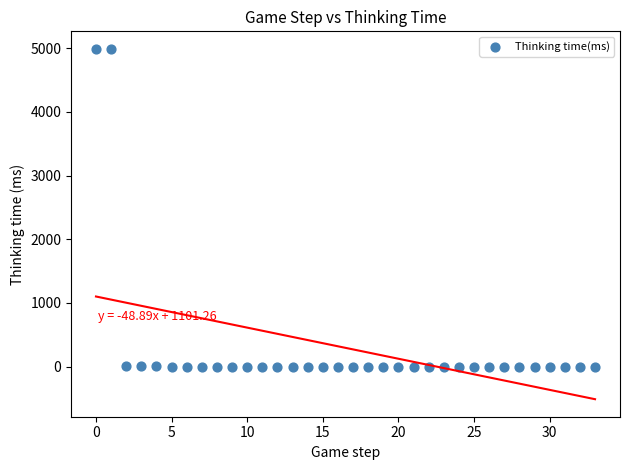

What is the range of Y values (max minus min)?

4991